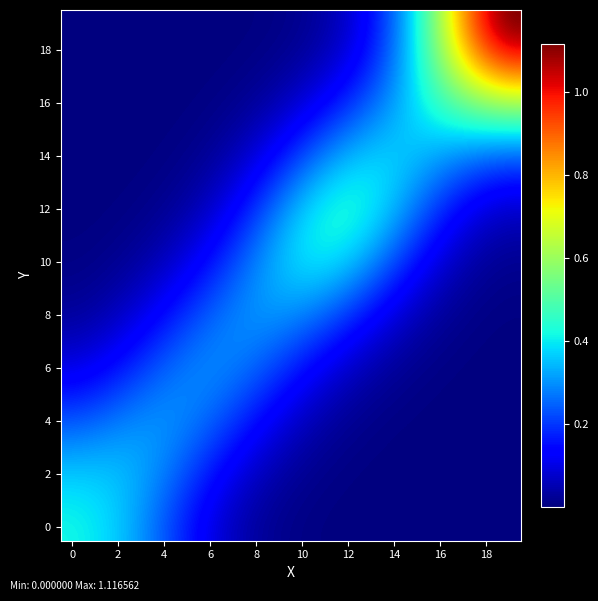

At which category is the sum across all series the highest?

19